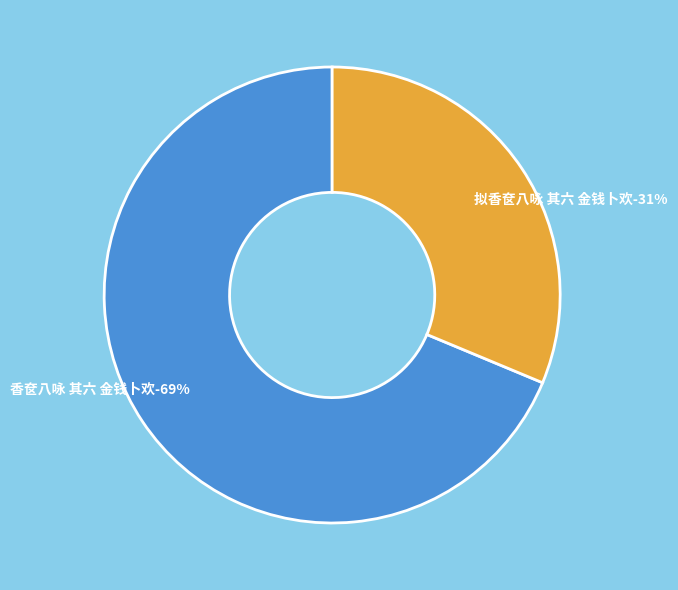

What percentage is NOT represented by 拟香奁八咏 其六 金钱卜欢?

68.7%